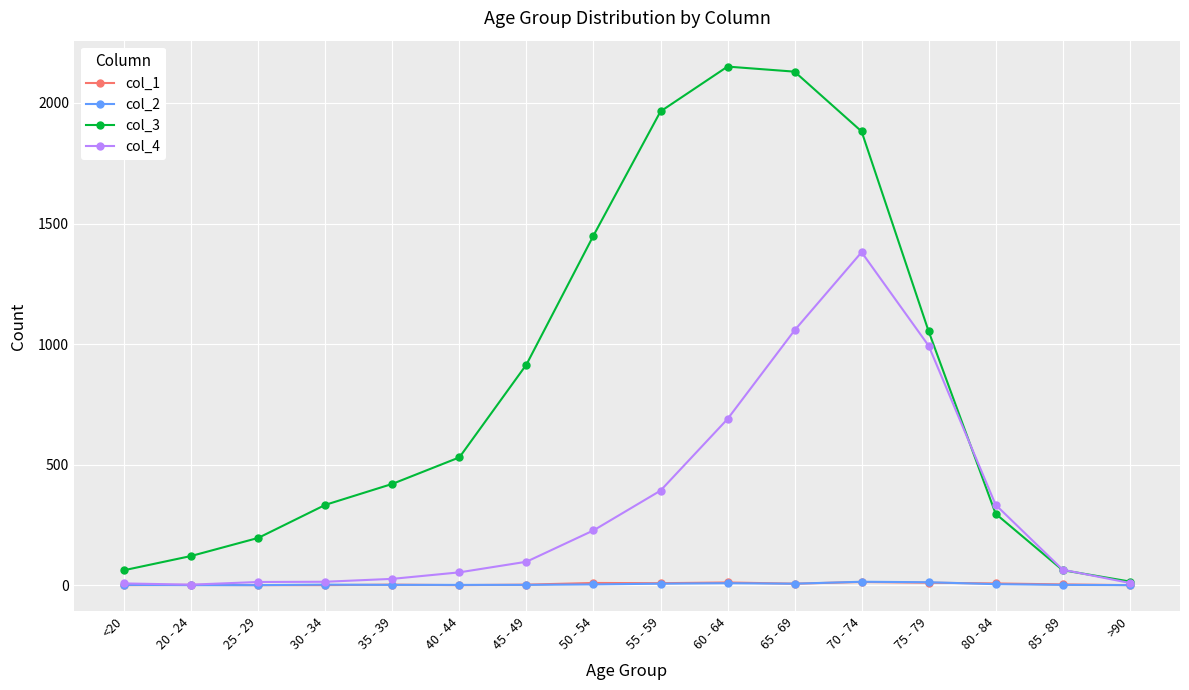

Which series has the largest total across all categories?

col_3